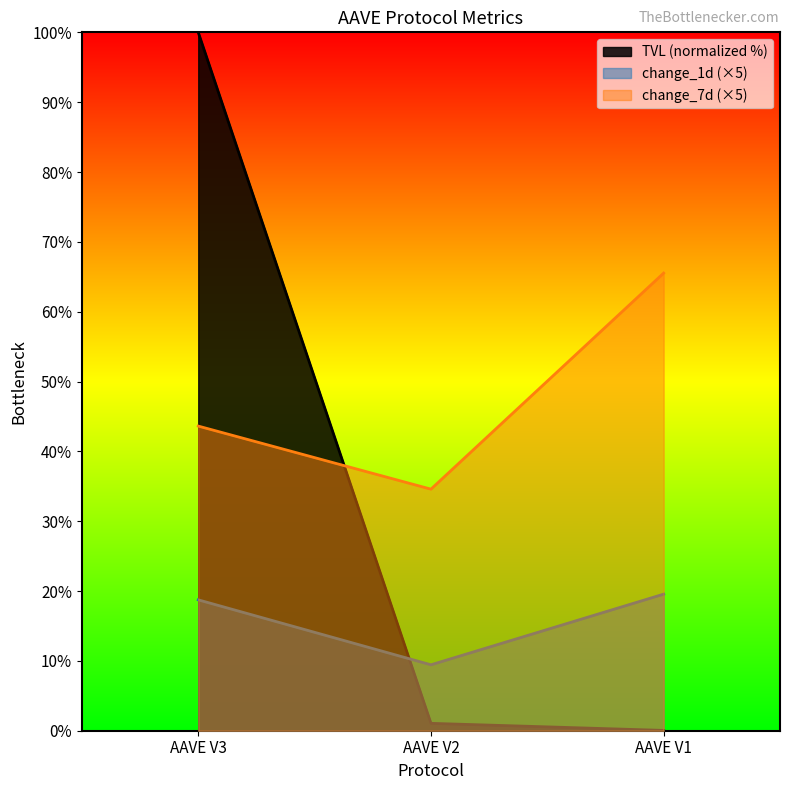

The change_7d series shows 27.8 at AAVE V1. True or false?

False